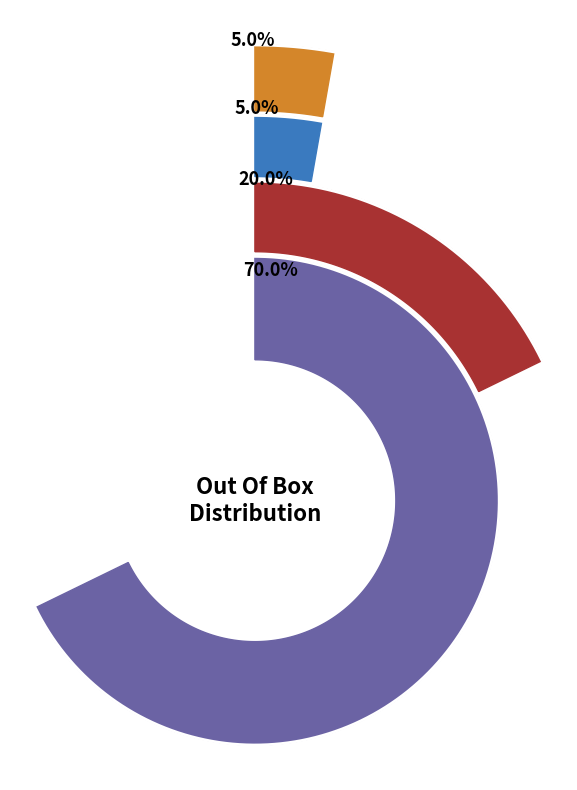

Is it true that Out Of Box = 1 is 20% of the pie?

True